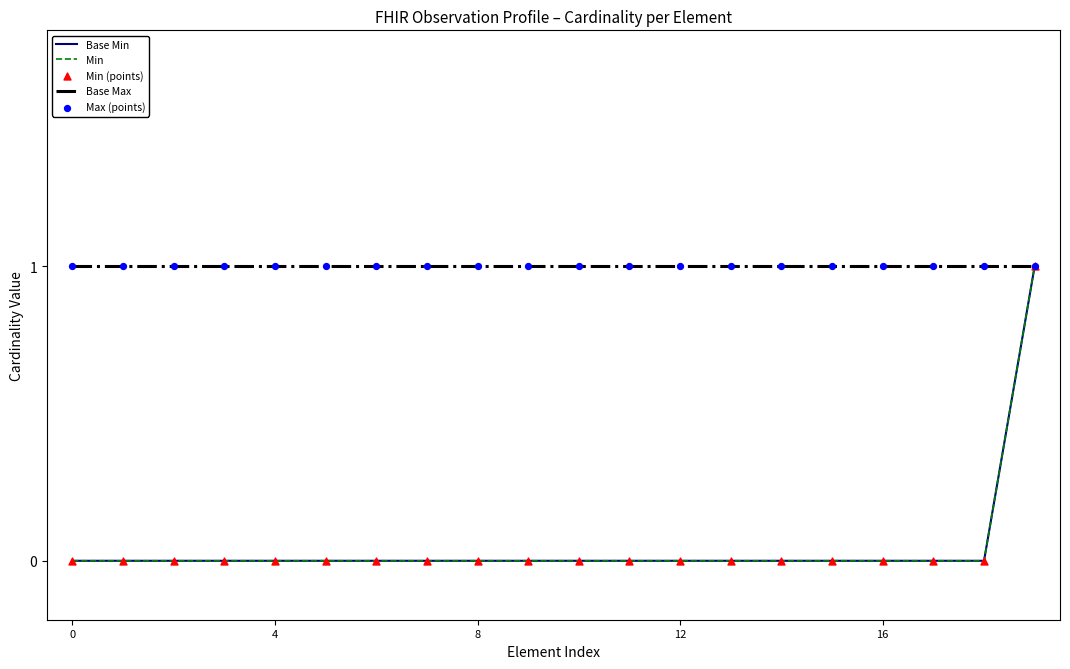

At how many categories does at least one series exceed 0?

20